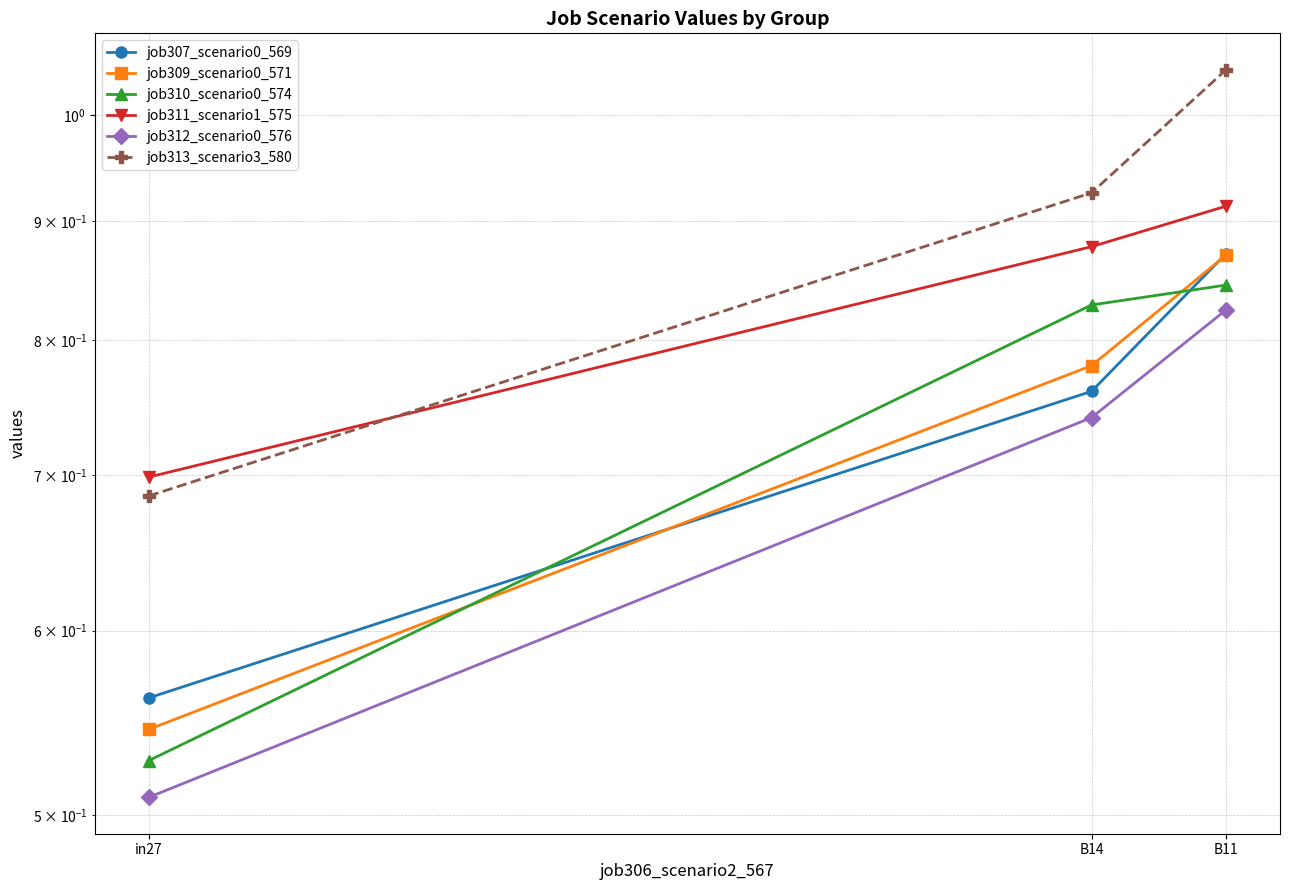

What is the sum of all job309_scenario0_571 values?

2.2